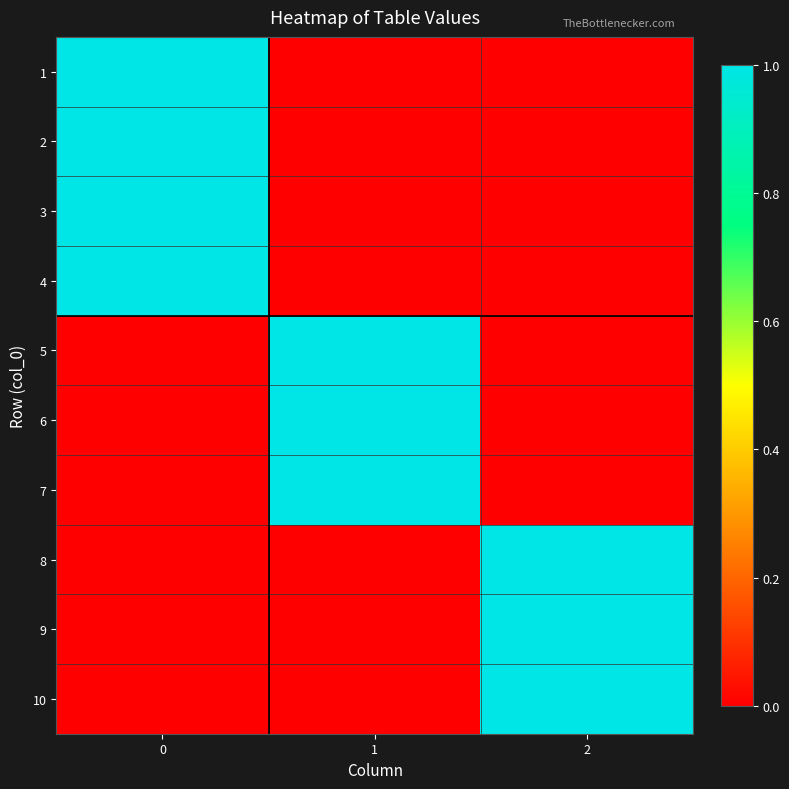

Reading left to right, what are all the values shown in this chart?

1: 0=1	1=0	2=0
2: 0=1	1=0	2=0
3: 0=1	1=0	2=0
4: 0=1	1=0	2=0
5: 0=0	1=1	2=0
6: 0=0	1=1	2=0
7: 0=0	1=1	2=0
8: 0=0	1=0	2=1
9: 0=0	1=0	2=1
10: 0=0	1=0	2=1